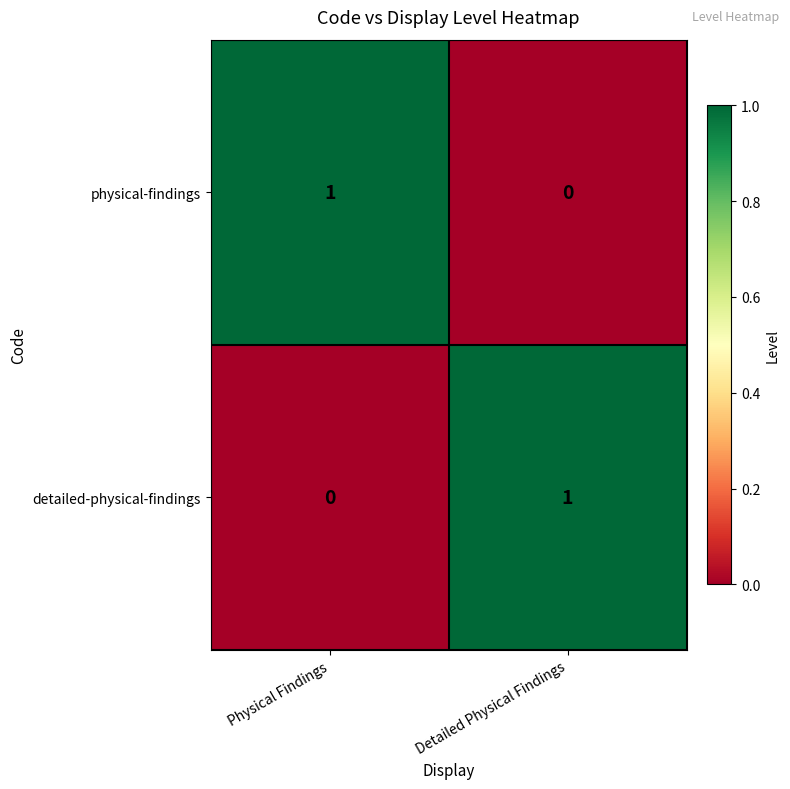

Is it true that physical-findings equals 1 at Physical Findings?

True